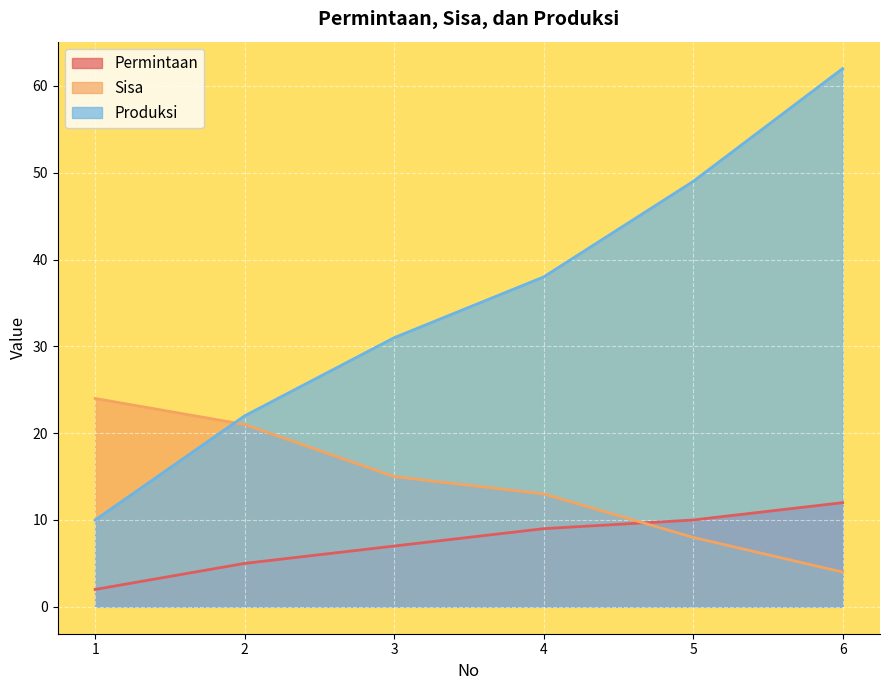

The Sisa series shows 2 at 6. True or false?

False